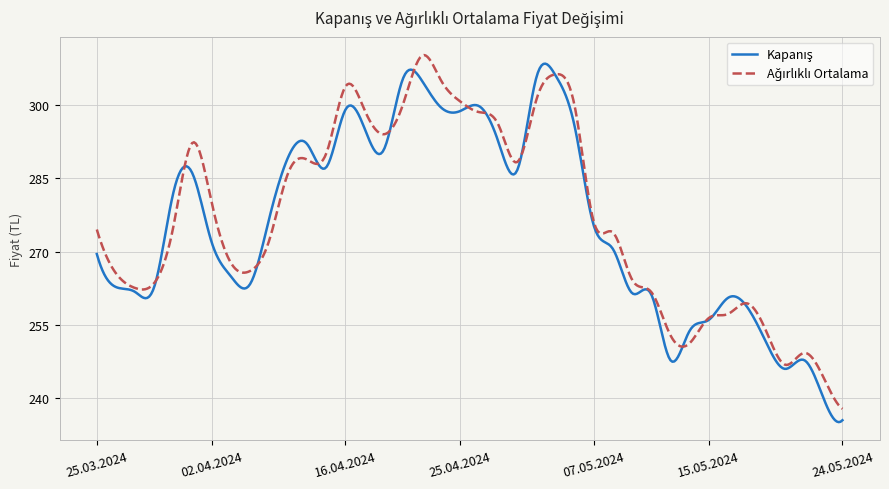

What is the smallest value displayed?

235.1